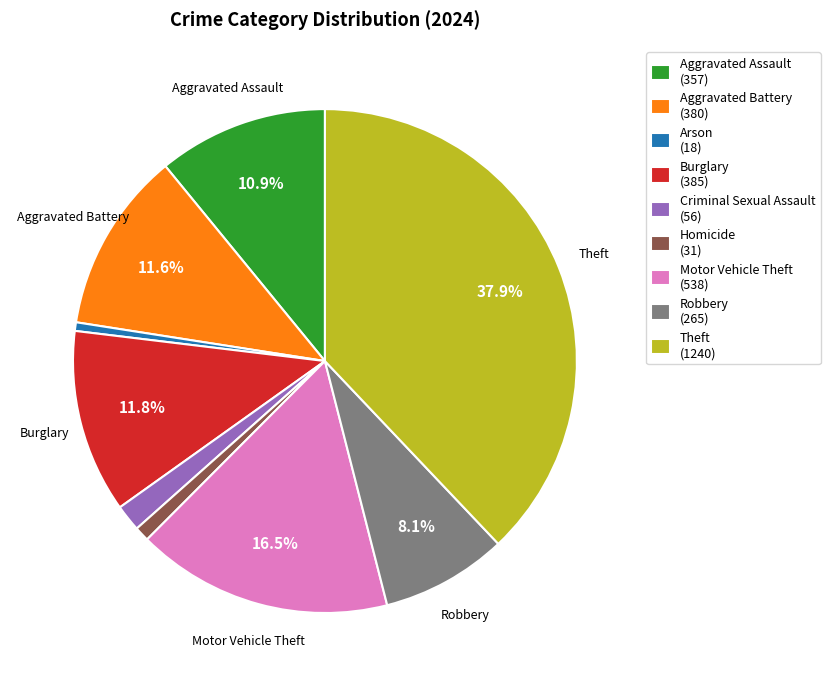

To the nearest percent, what is the average slice percentage?

11%